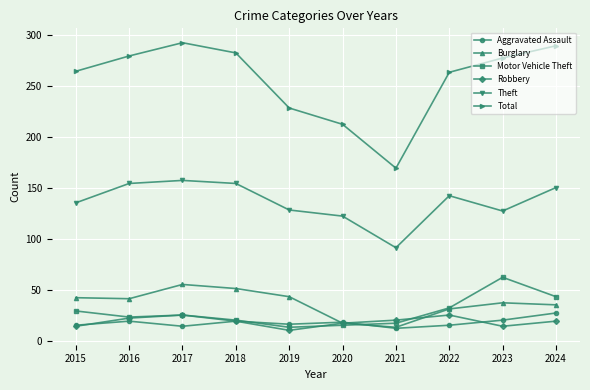

What is the lowest value of the Total series?

169